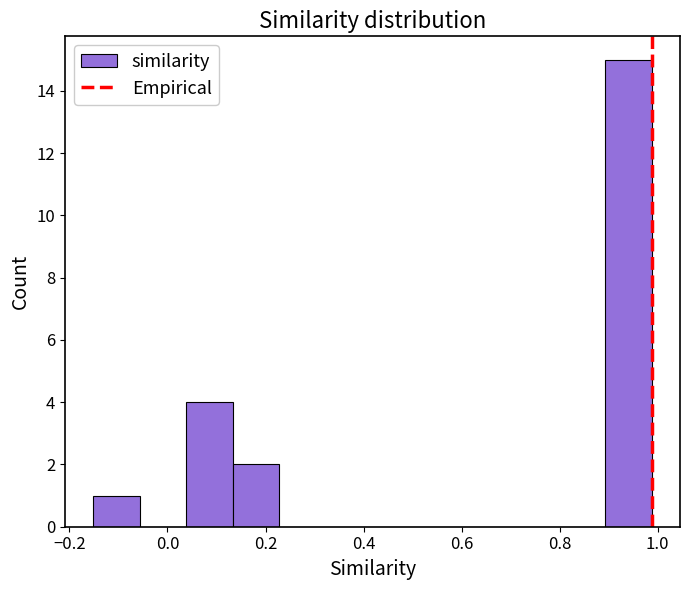

Over which range of the x-axis is the bar tallest?

0.90 to 0.98